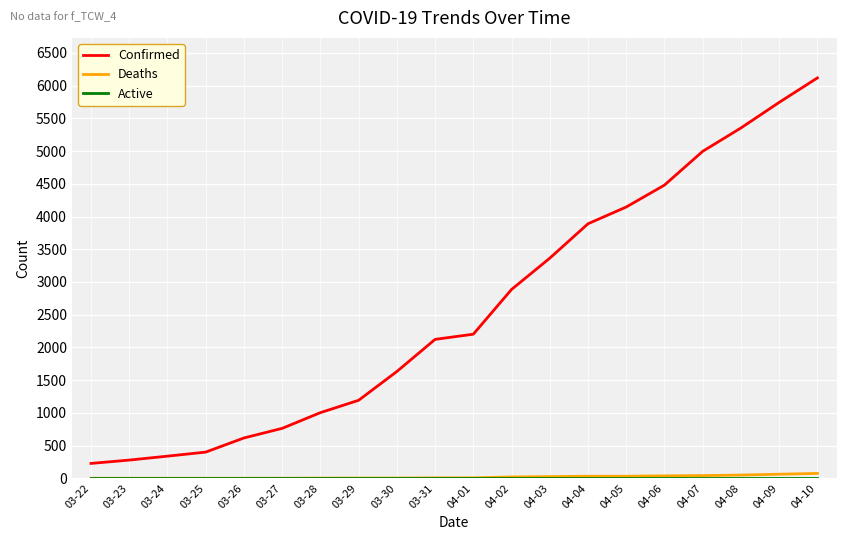

True or false: Confirmed and Deaths cross at least once.

False